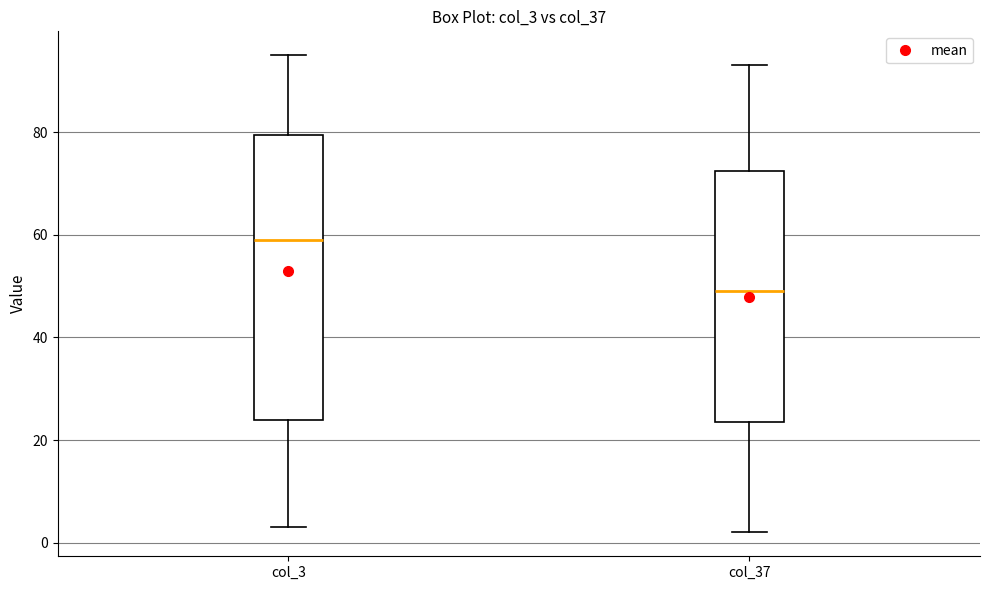

Reading left to right, read every box against the y-axis: the position of its median line, the range the box covers, and the ends of its whiskers. The values are not printed on the chart, so give them approximately, as read against the axis.

col_3: median 60, box 24 to 80, whiskers 4 to 96
col_37: median 50, box 24 to 72, whiskers 2 to 94